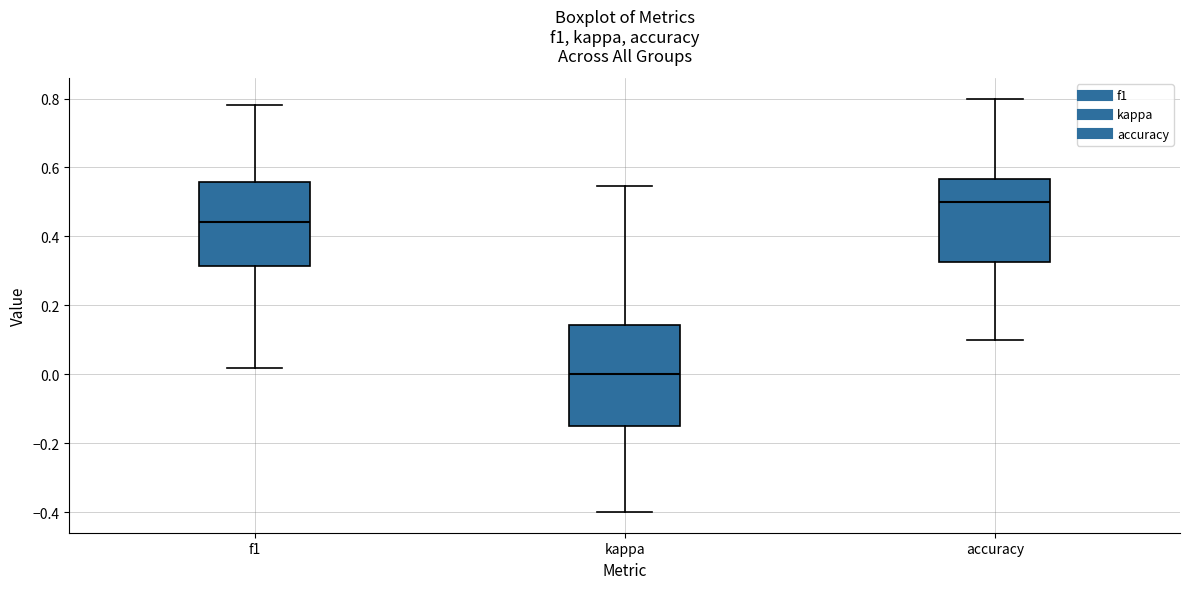

Reading left to right, transcribe this box plot: for each box, give where its median line is, the range the box spans, and where its two whiskers end, as read against the y-axis. The values are not printed on the chart, so give them approximately, as read against the axis.

f1: median 0.44, box 0.32 to 0.56, whiskers 0.02 to 0.78
kappa: median 0.00, box -0.16 to 0.14, whiskers -0.40 to 0.54
accuracy: median 0.50, box 0.32 to 0.56, whiskers 0.10 to 0.80